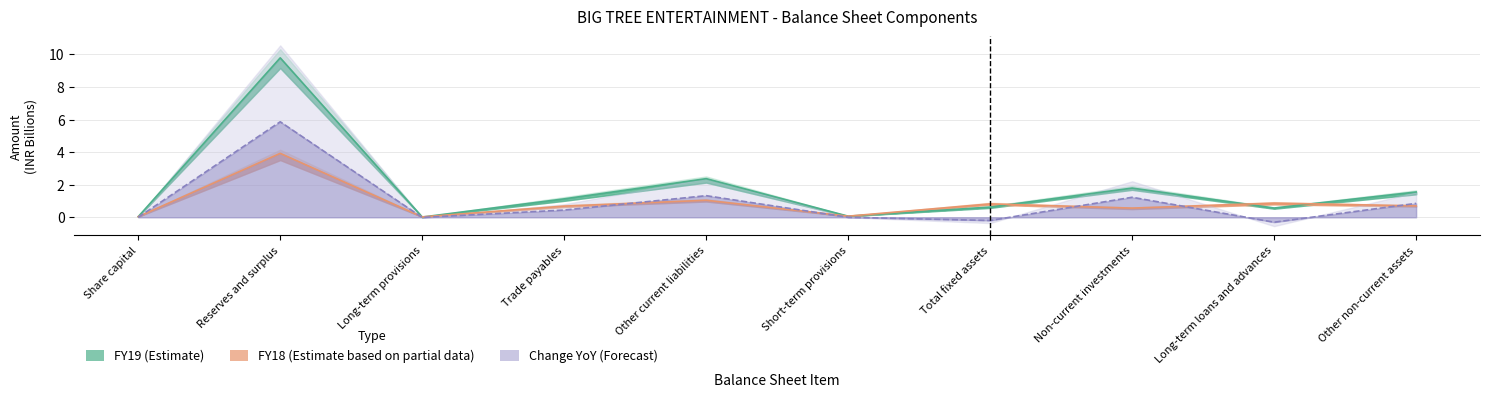

True or false: FY19 has more than 0 points higher than both neighbors.

True